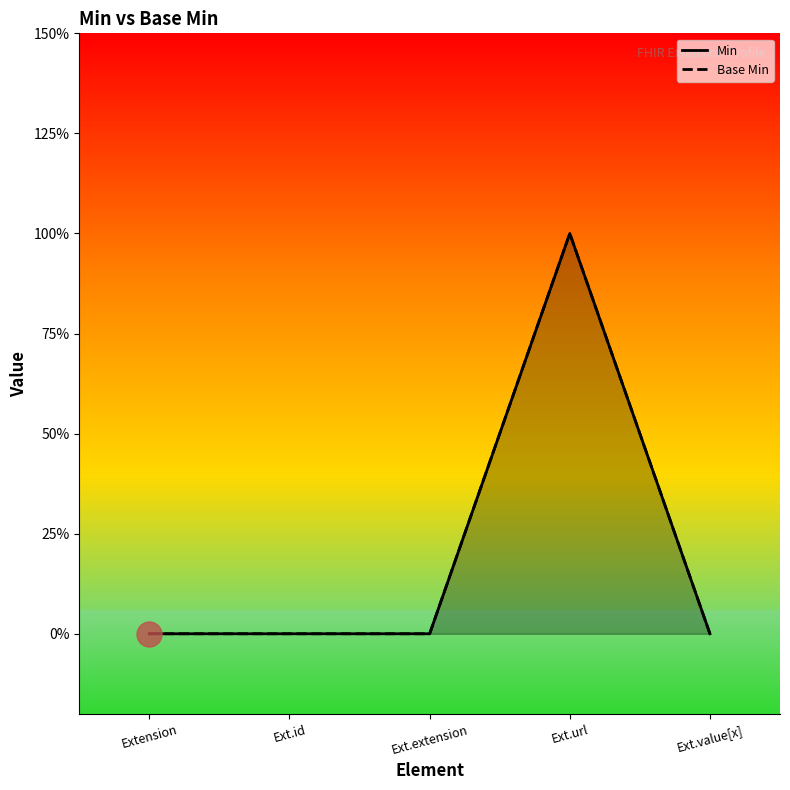

How many lines are shown in the chart?

2